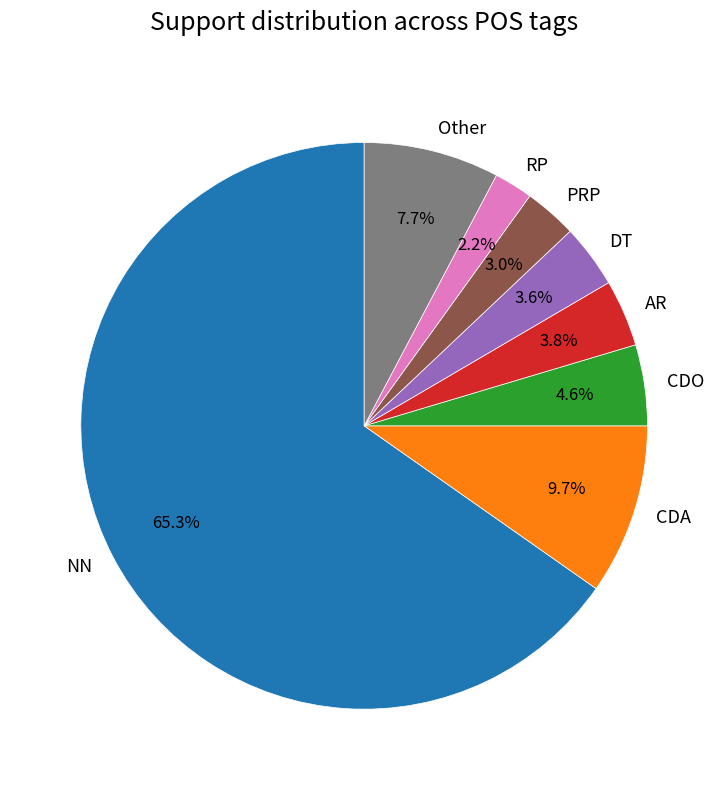

Do AR and CDO together represent more than half of the pie?

No